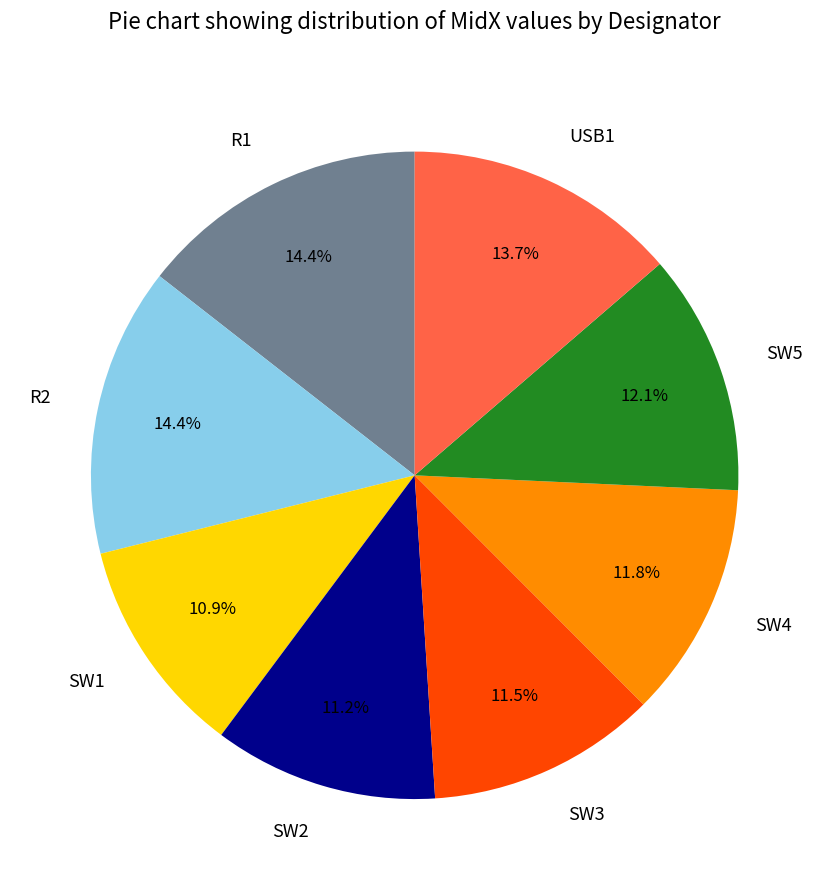

The R2 slice represents 28% of the pie. True or false?

False